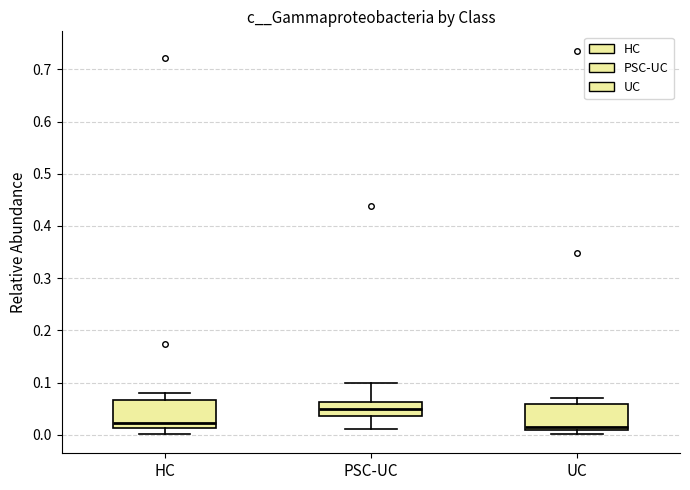

Which box's median line is the highest?

PSC-UC